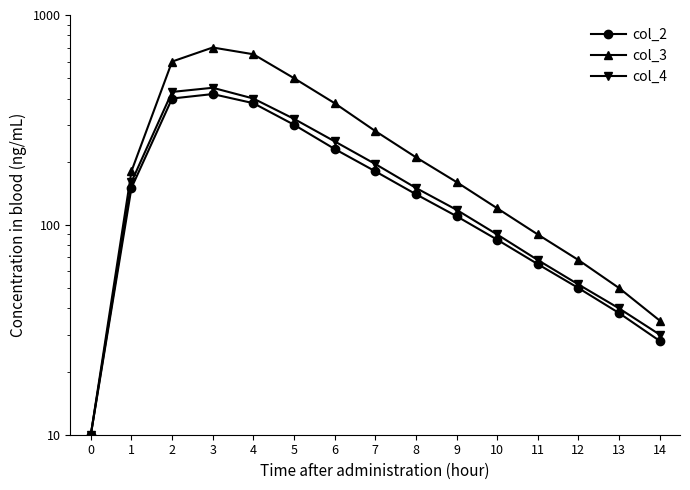

Which series has the widest spread of values?

col_3